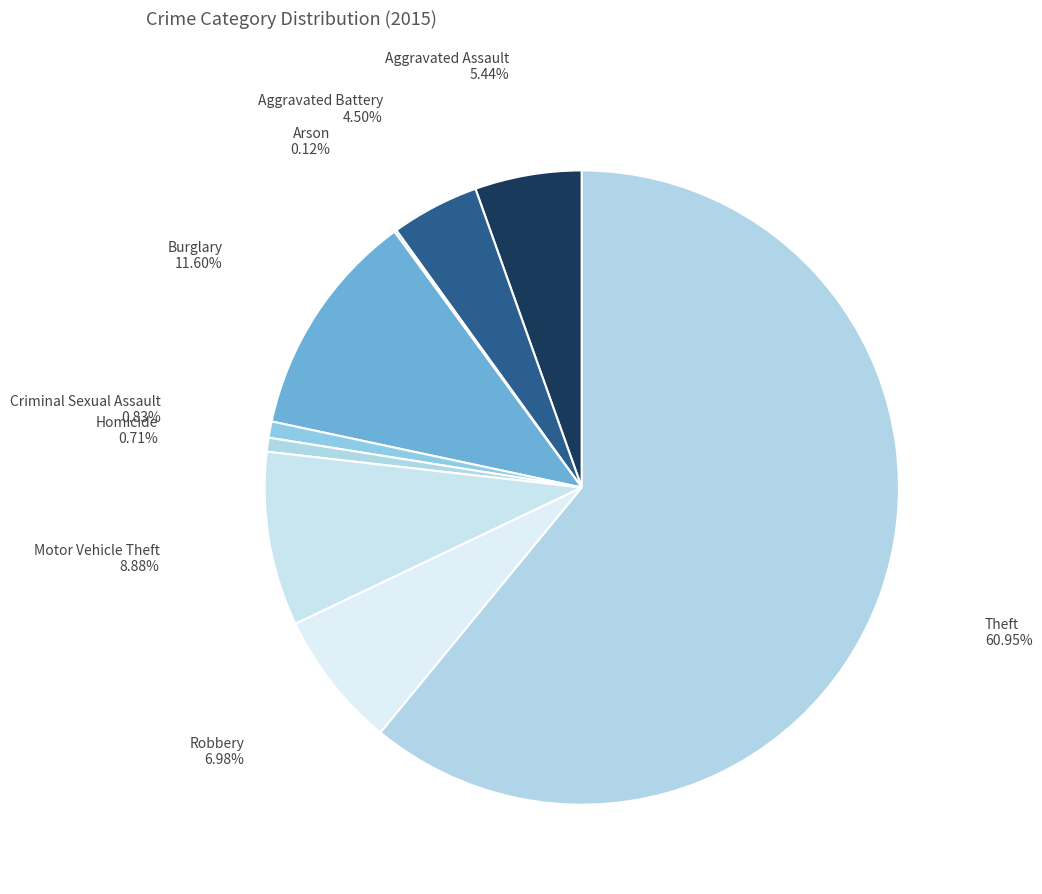

To the nearest percent, what is the average slice percentage?

11%